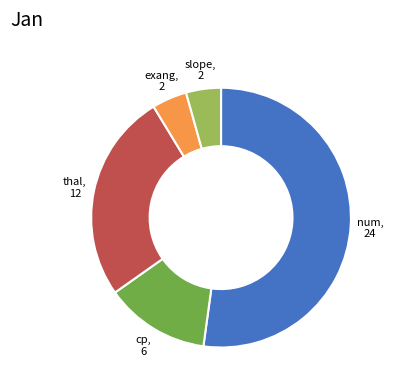

Is there a majority slice in this chart?

Yes